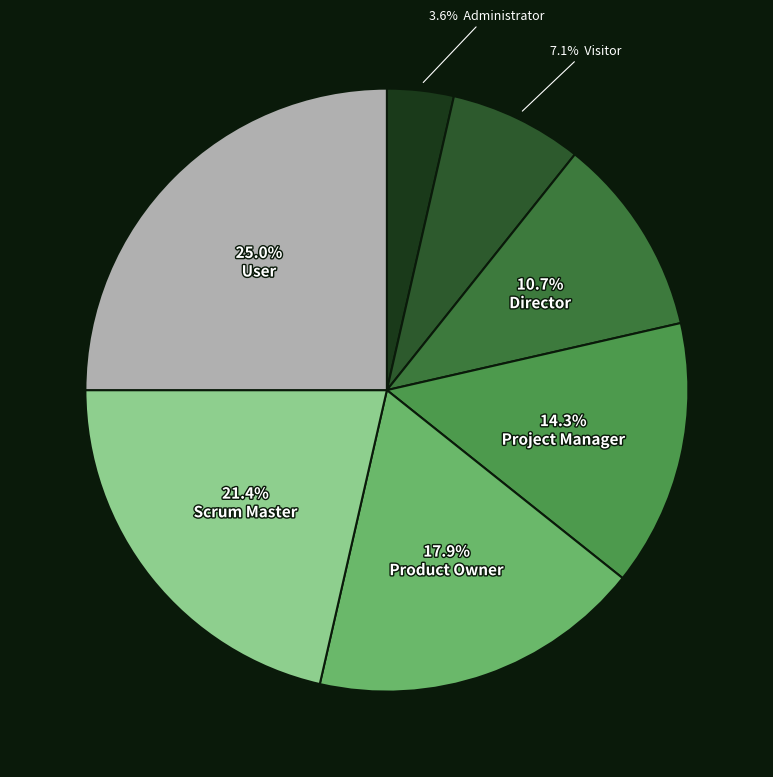

How many segments does this pie chart have?

7